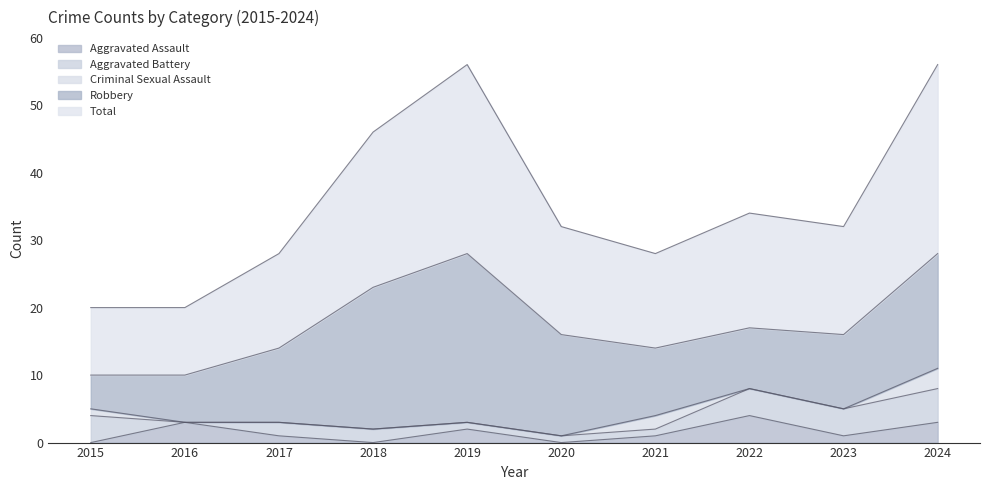

How many interior local peaks does the Total series have?

2